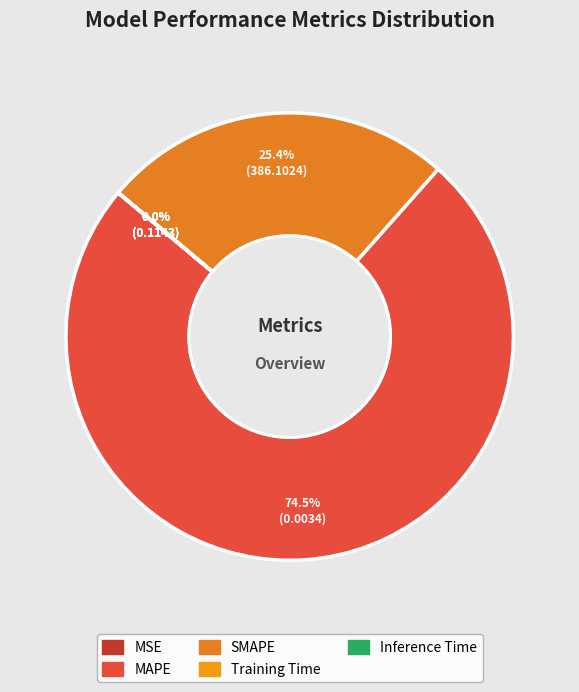

Which category has the biggest portion of the pie?

MAPE